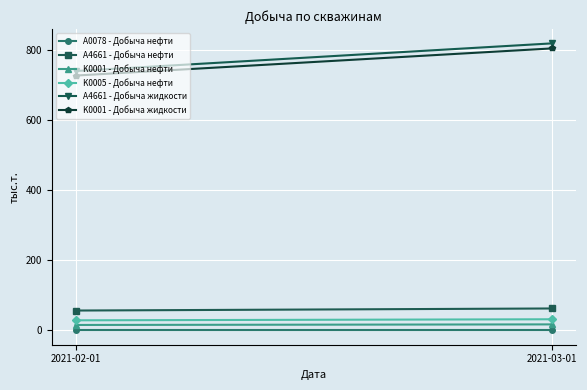

Is this an area chart (filled region under the line)?

No